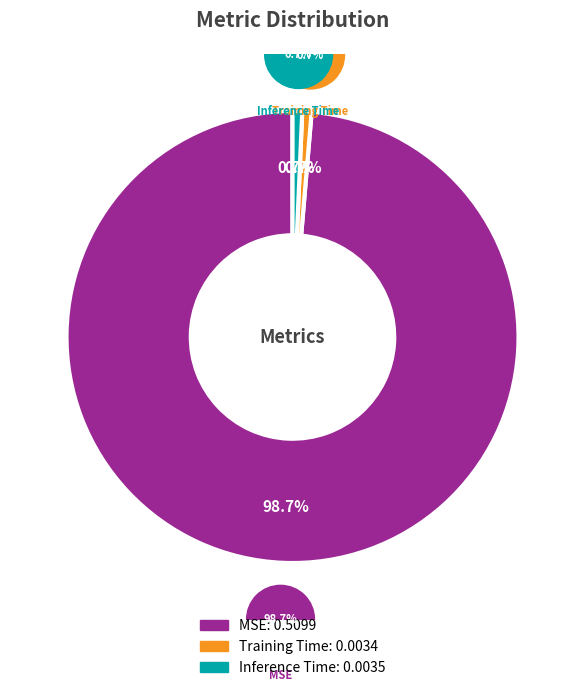

To the nearest percent, what is the average slice percentage?

33%